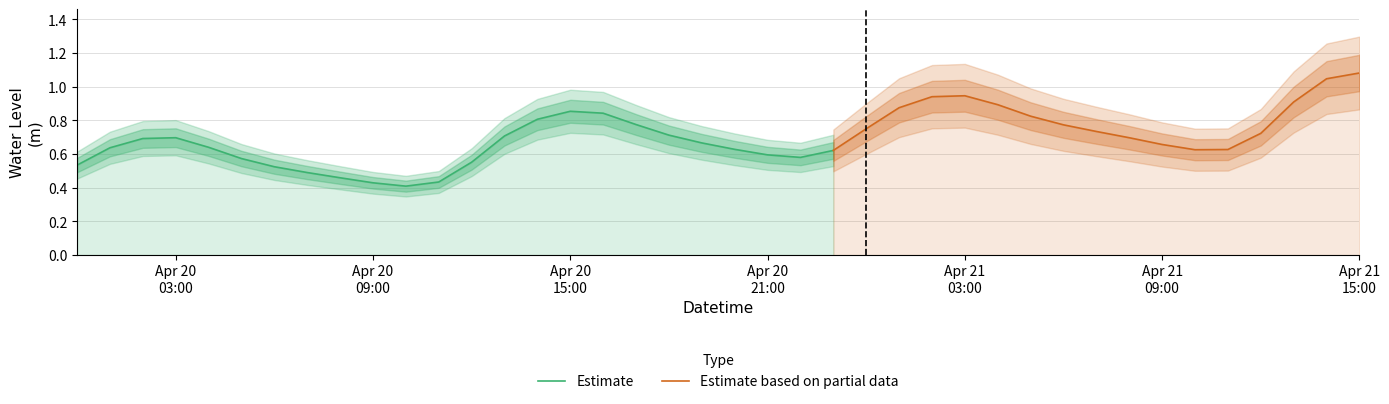

What is the difference between the values at 2024-04-20 01:00:00 and 2024-04-21 13:00:00?

0.3